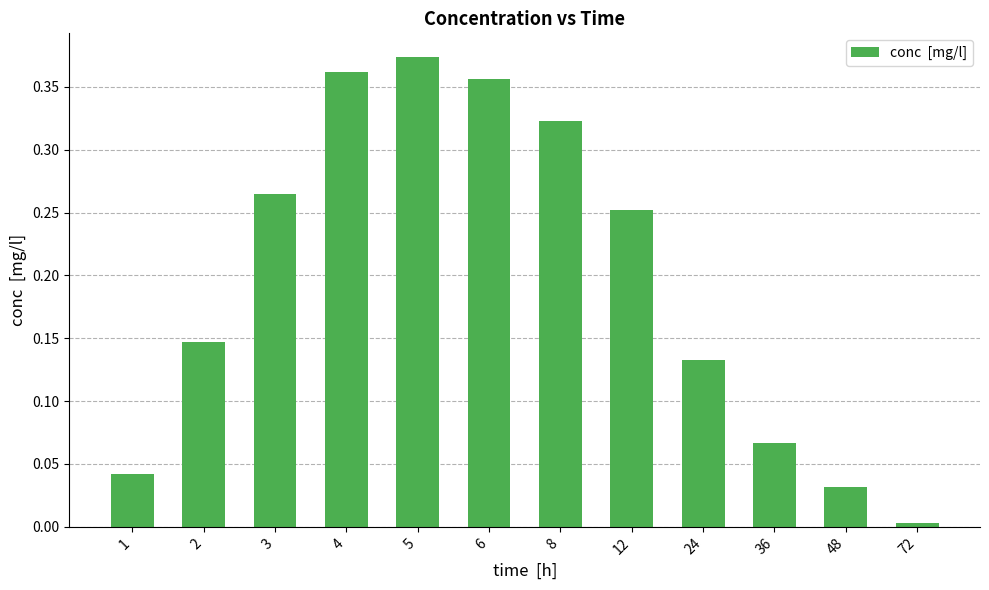

At which category does the chart reach its peak across all series?

5